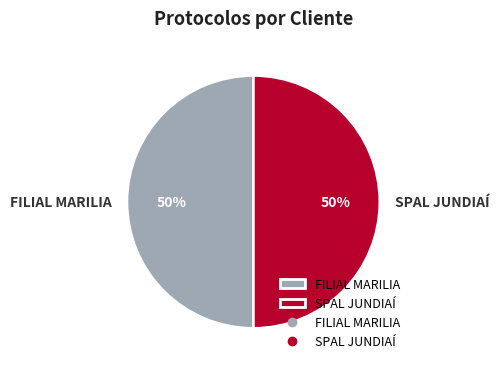

The SPAL JUNDIAÍ slice represents 50% of the pie. True or false?

True